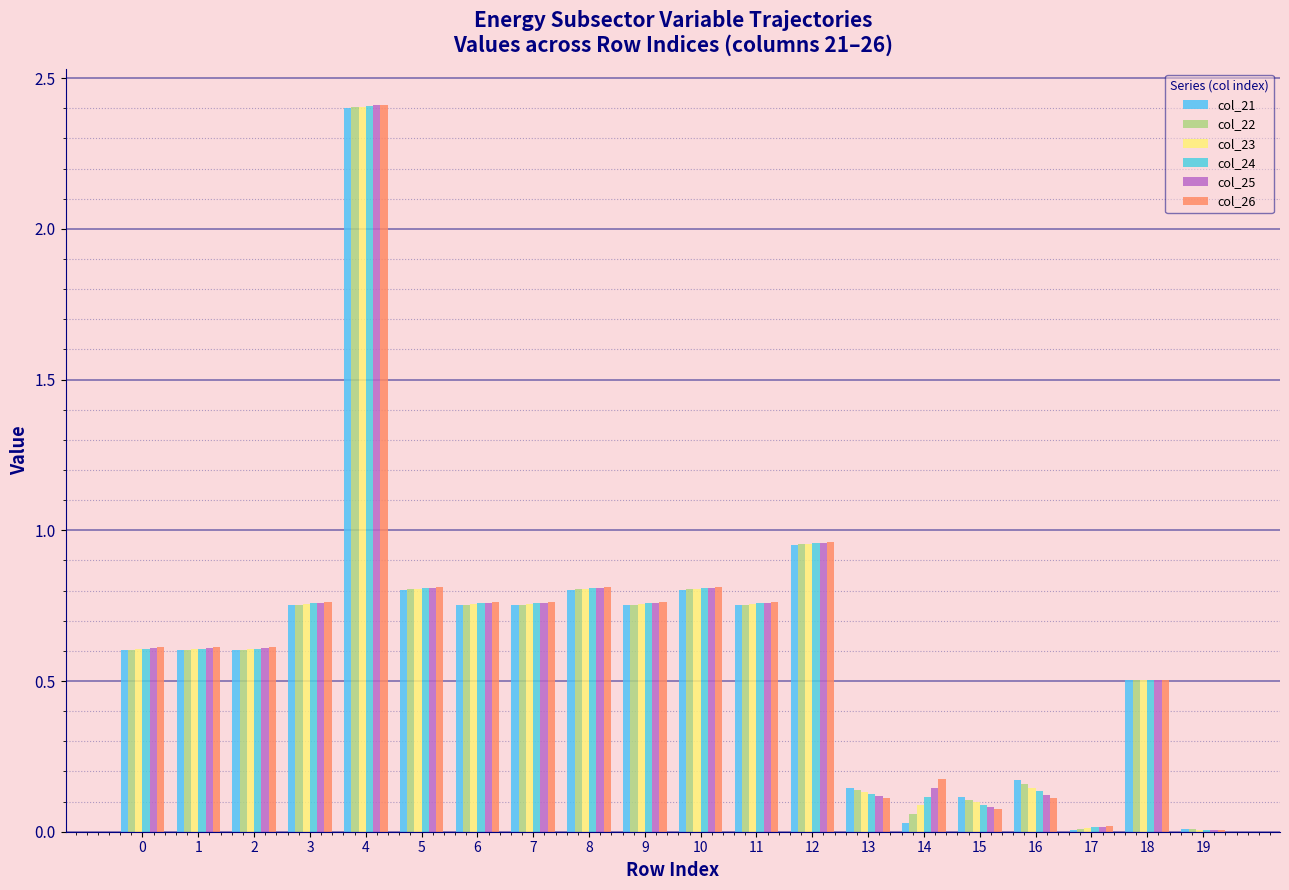

Is the value of col_26 at 3 greater than the value of col_21 at 11?

Yes